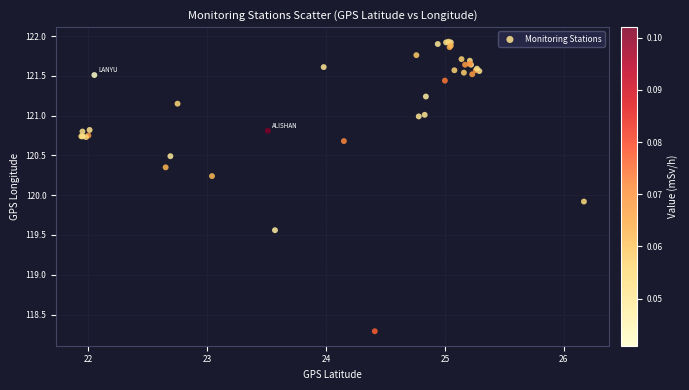

What Y value in the scatter plot is closest to 120?

119.9